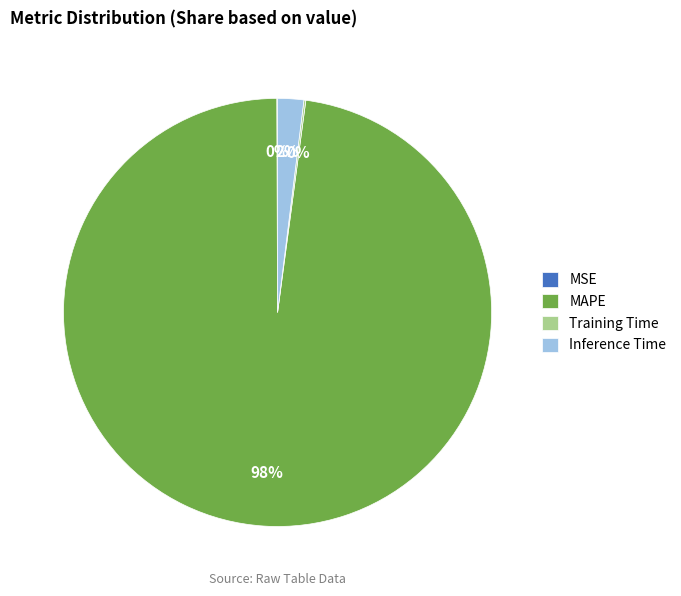

To the nearest percent, what is the average slice percentage?

25%